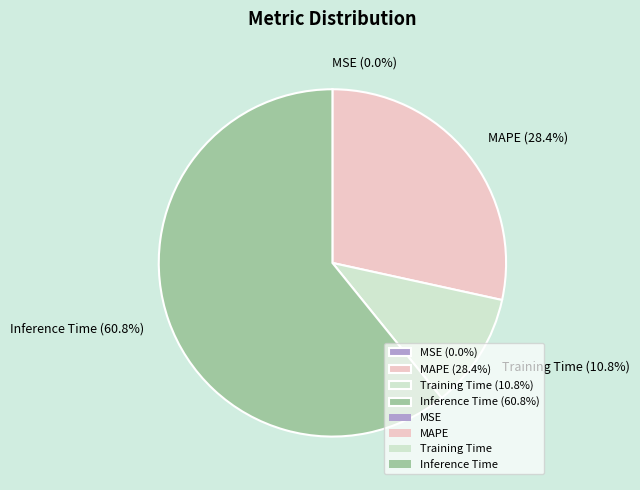

What is the largest slice in the pie chart?

Inference Time (60.8%)